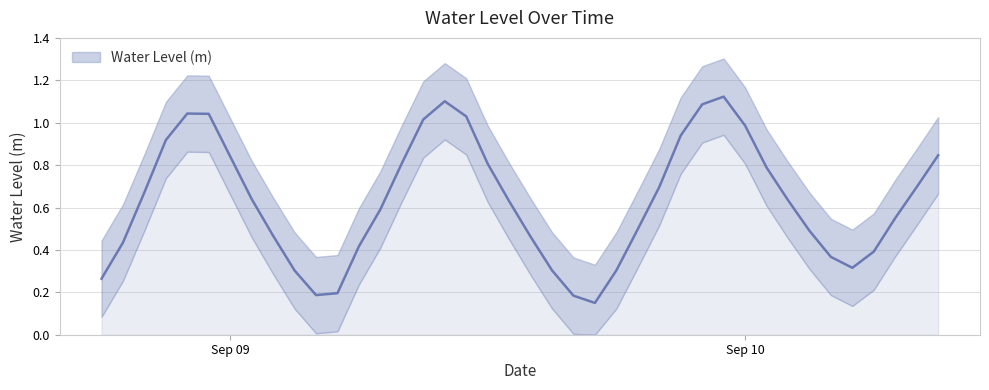

What is the value of the 21st point from the left?

0.5